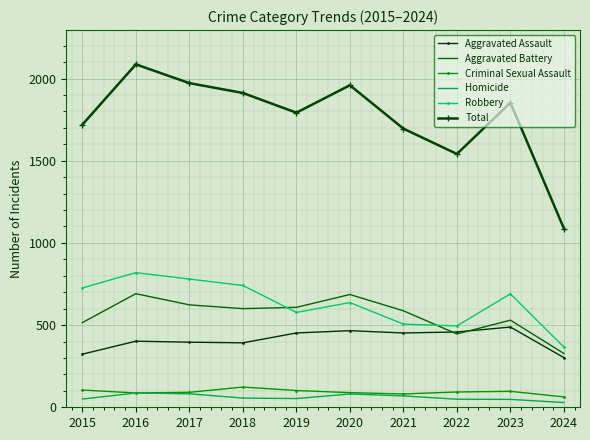

What is the lowest value of the Robbery series?

366